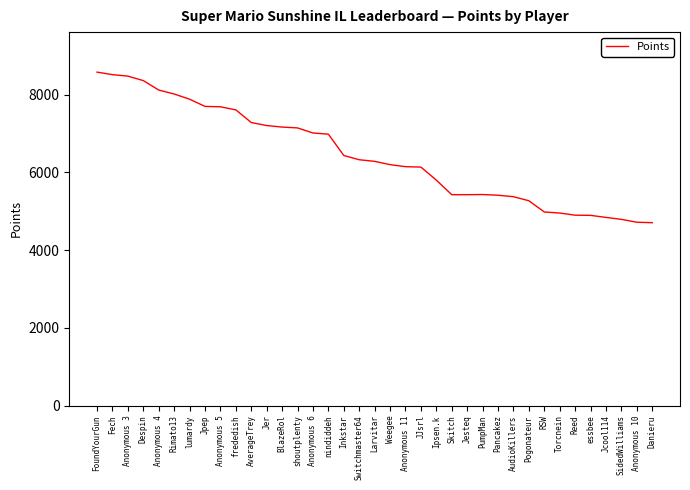

The value at Anonymous 4 is 8119. True or false?

True